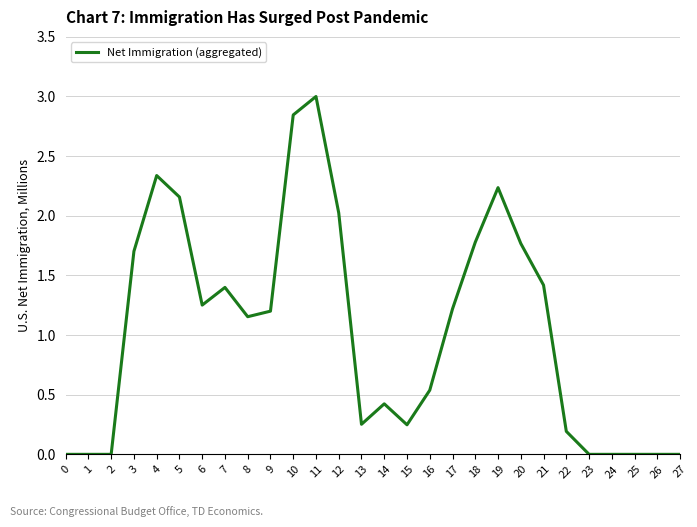

What is the change in value from 13 to 14?

+0.2